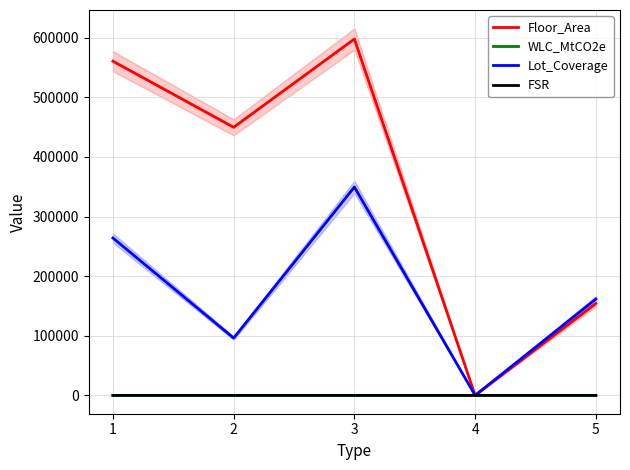

Reading left to right, what are all the values shown in this chart?

Floor_Area: 1=560600.0	2=449746.0	3=597805.0	4=0.0	5=153979.0
WLC_MtCO2e: 1=1.6	2=1.3	3=1.4	4=0.0	5=0.3
Lot_Coverage: 1=264002.5	2=96129.8	3=349522.5	4=0.0	5=161581.5
FSR: 1=3.4	2=7.5	3=2.6	4=0.0	5=1.5